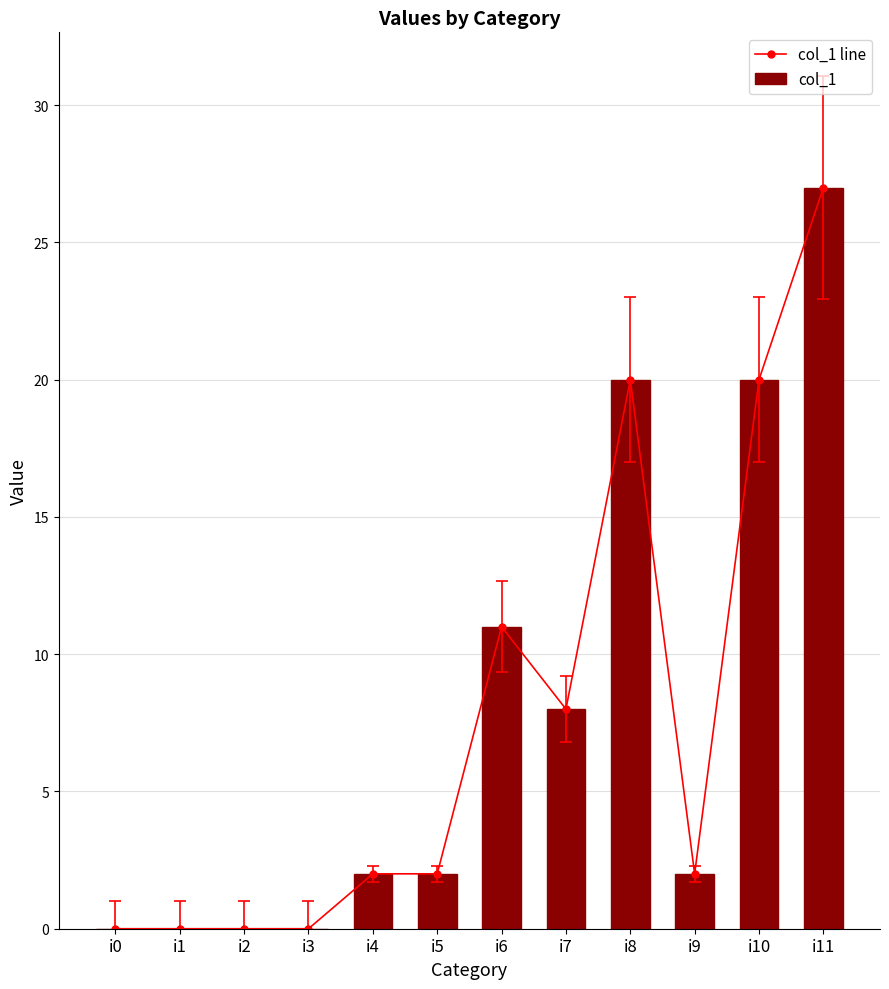

How many values in col_1 are above zero?

8